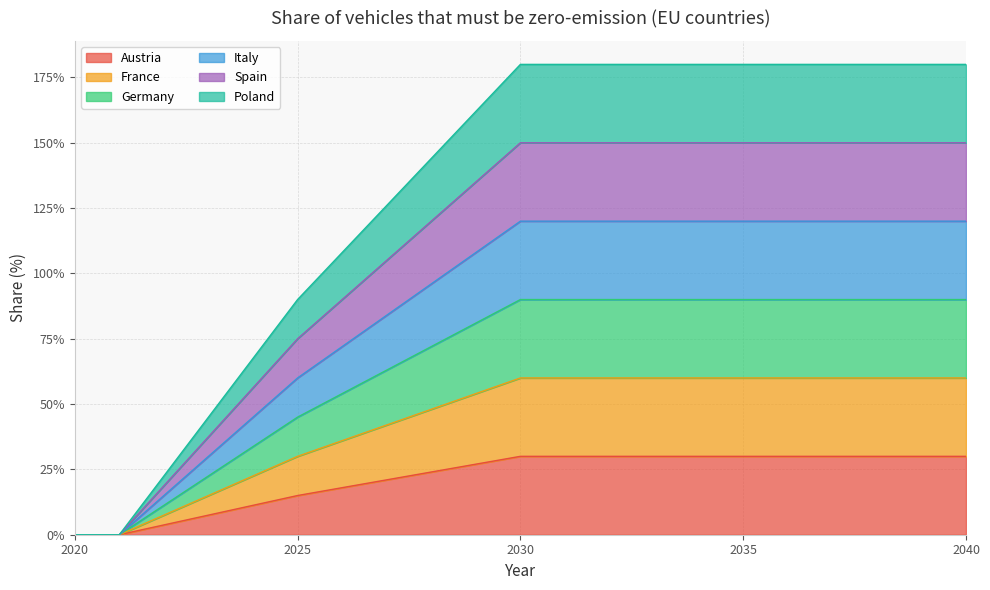

What are all the series names shown in the legend?

Austria, France, Germany, Italy, Spain, Poland